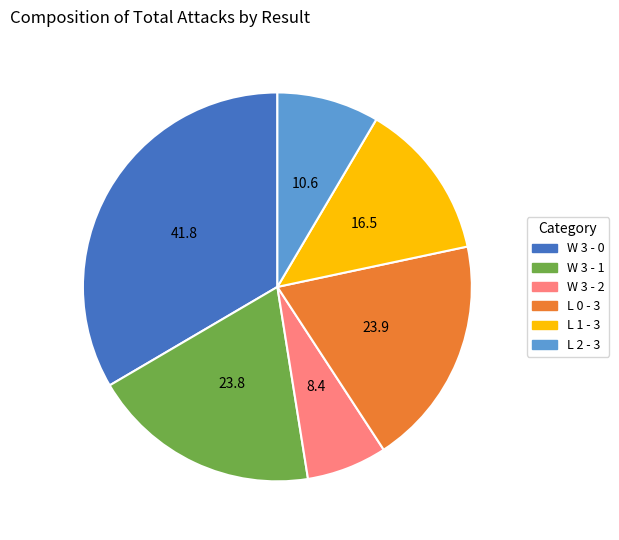

Approximately how many times larger is the value at W 3 - 2 compared to L 2 - 3?

0.8